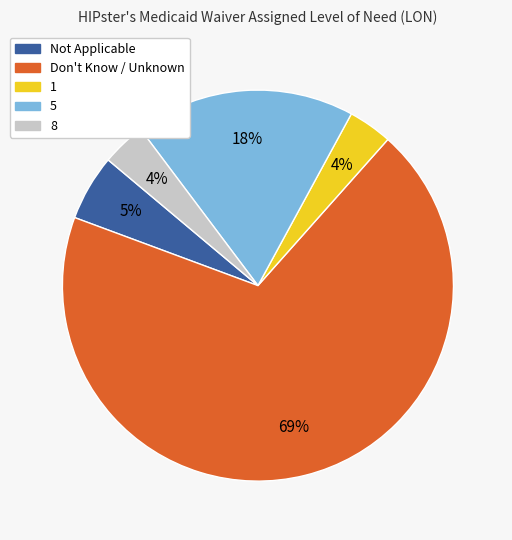

What percentage is the 1 slice, to the nearest percent?

4%